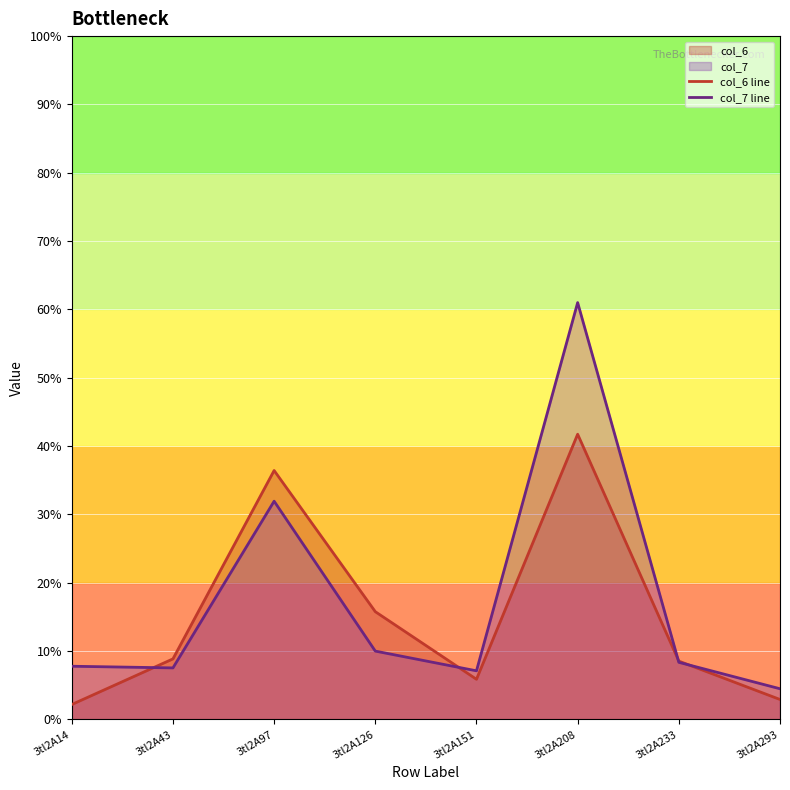

What is the value of the col_7 line point at the 1st from the left?

7.8